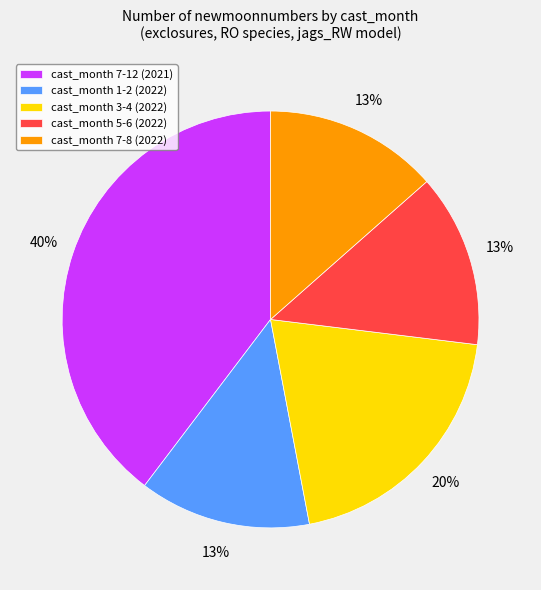

Is there any slice that represents more than half of the pie?

No